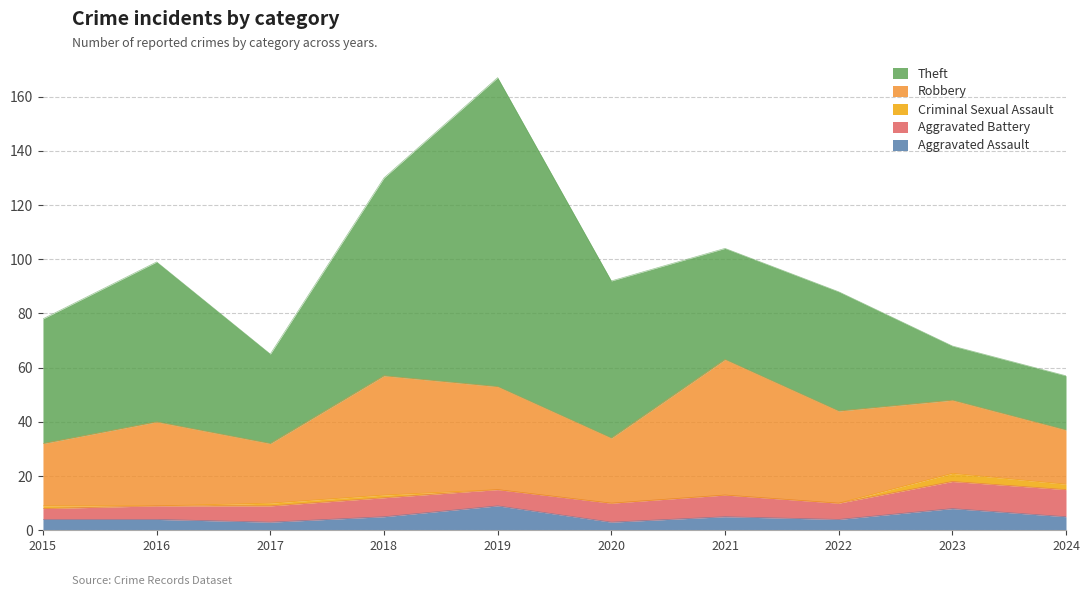

What is the approximate value of Criminal Sexual Assault at 2018?

1